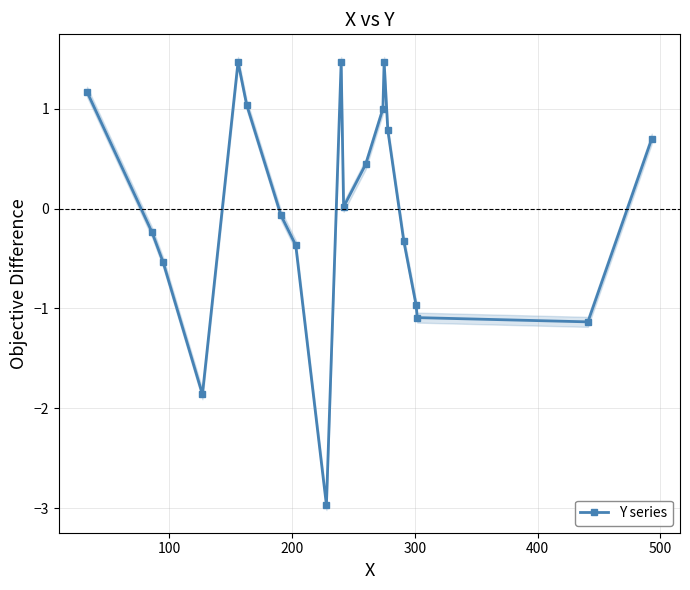

Does the chart display data point markers on the line(s)?

Yes